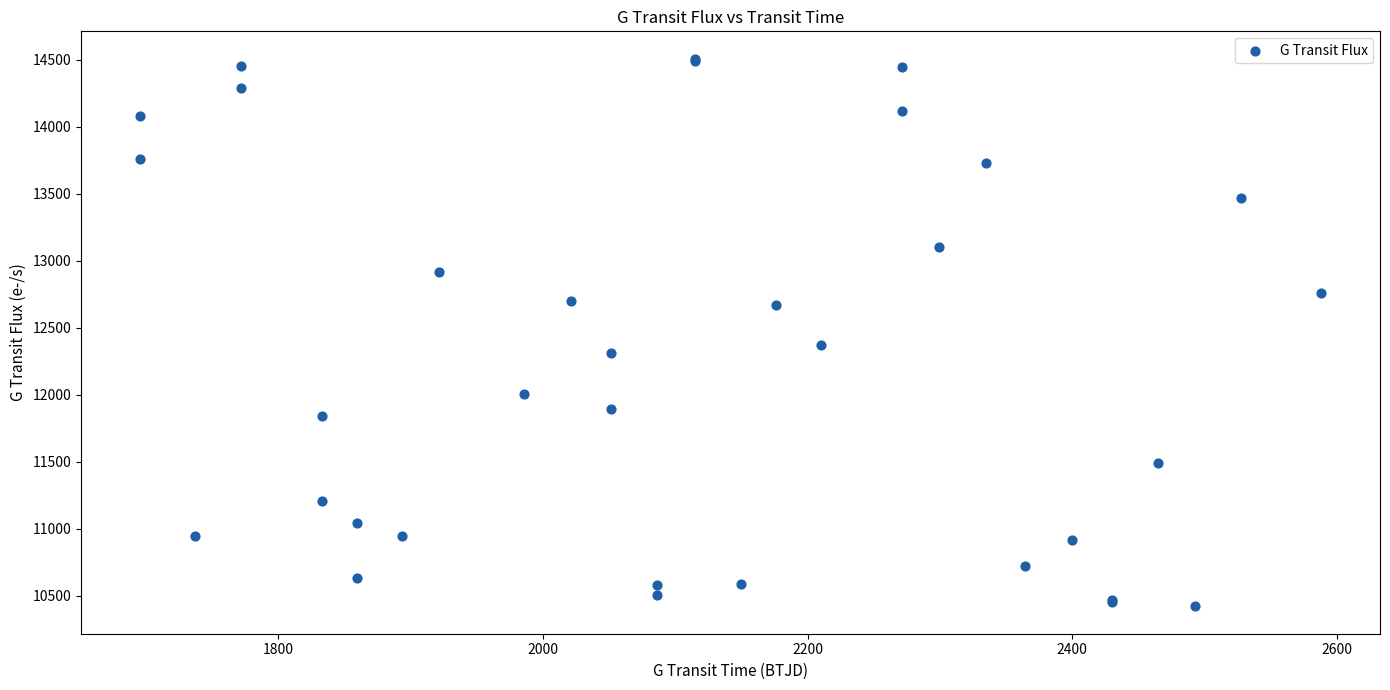

What Y value in the scatter plot is closest to 12463?

12370.1